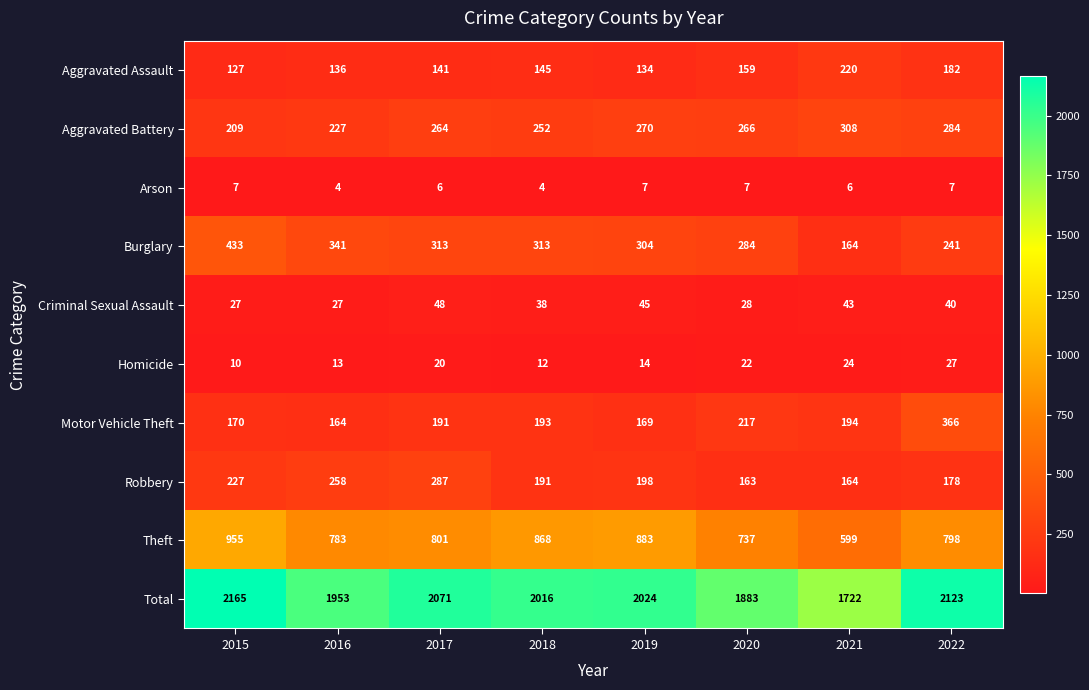

Between 2016 and 2020, which series saw the biggest shift?

Robbery